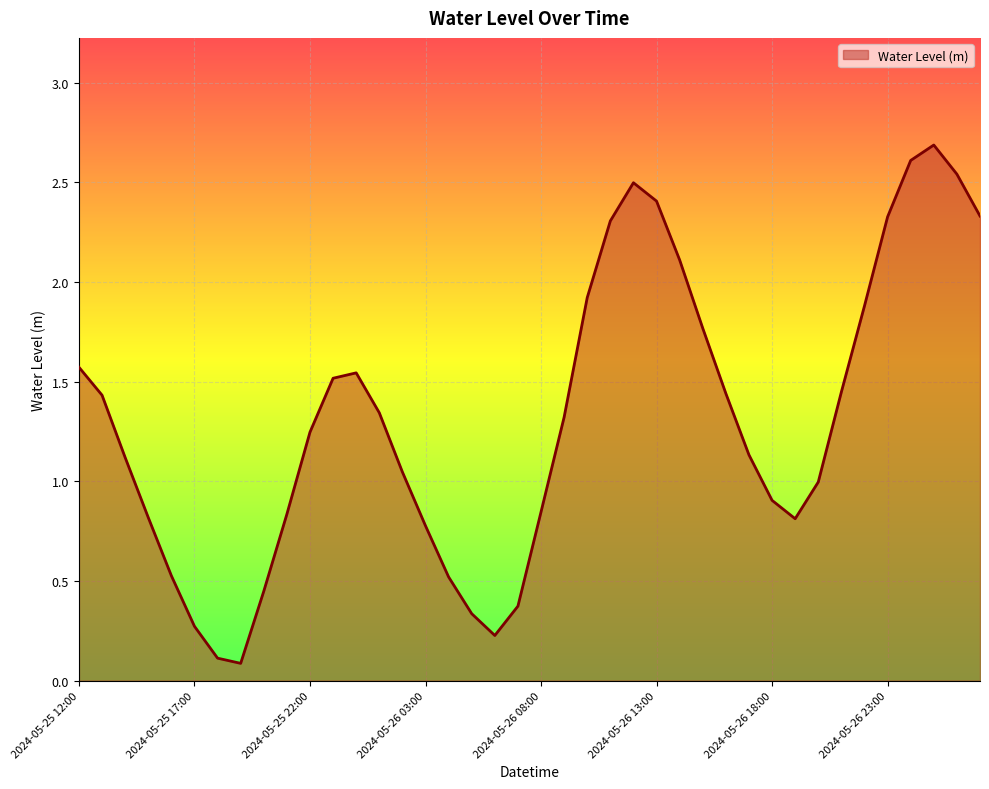

What is the difference between the maximum and minimum values?

2.6